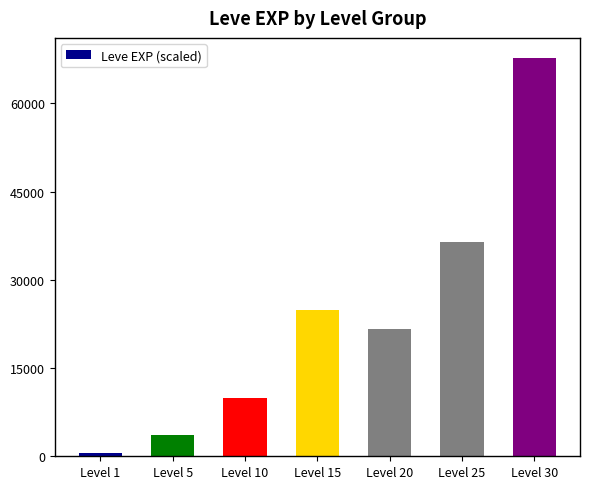

Which label corresponds to the largest value in the chart?

Level 30